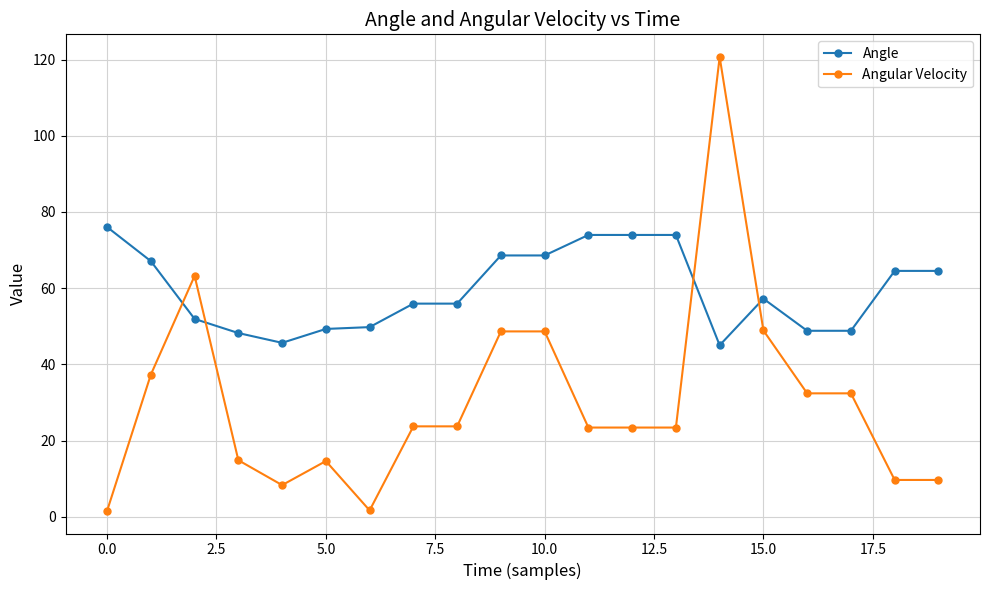

Which series has the largest range (max minus min)?

Angular Velocity